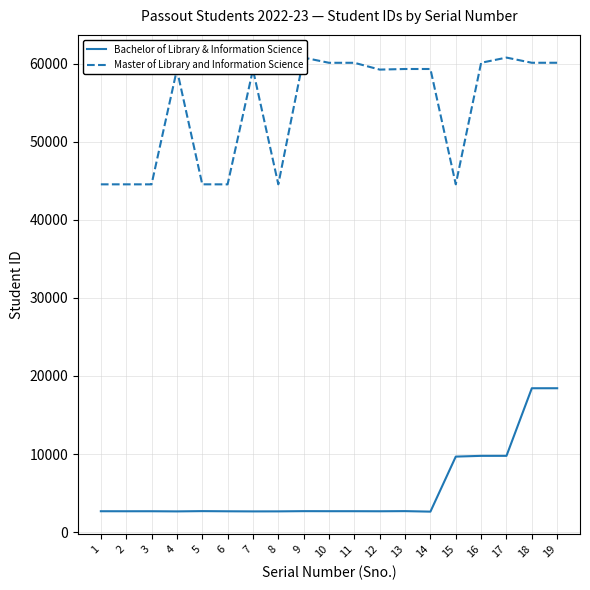

Does the chart have visible grid lines?

Yes